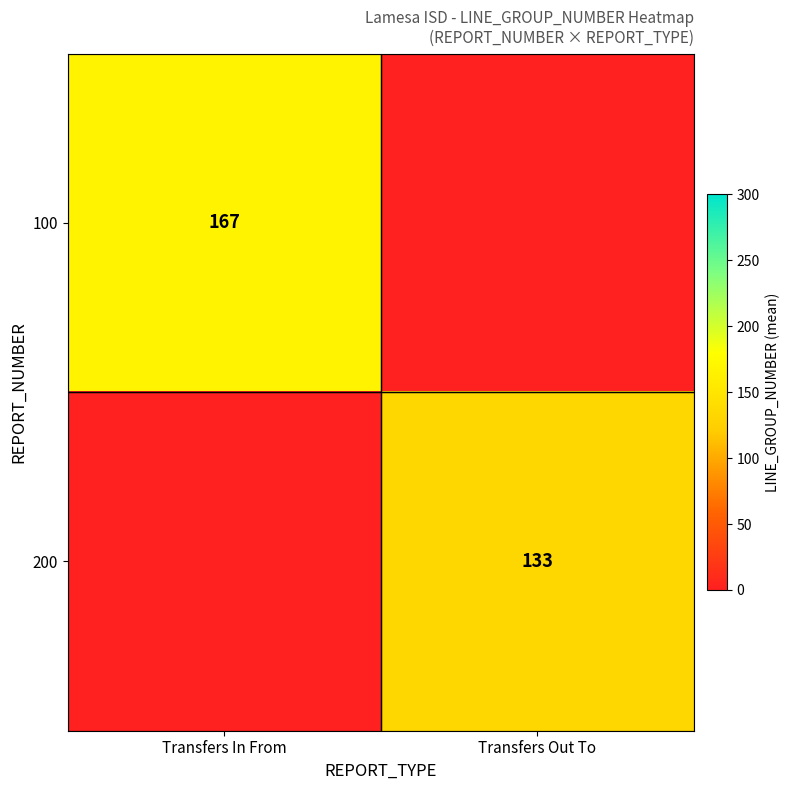

The 200 series shows 39 at Transfers Out To. True or false?

False